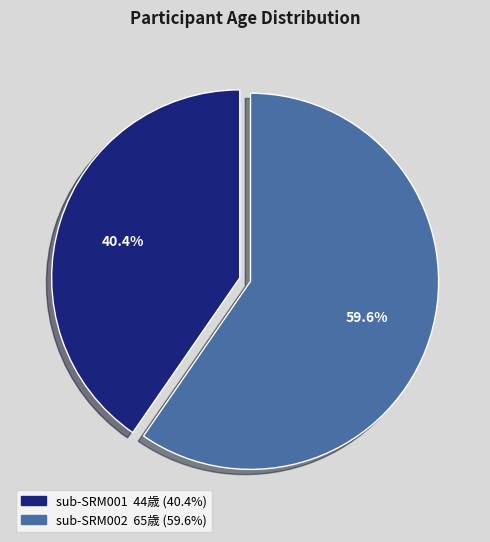

Which category accounts for the majority?

sub-SRM002